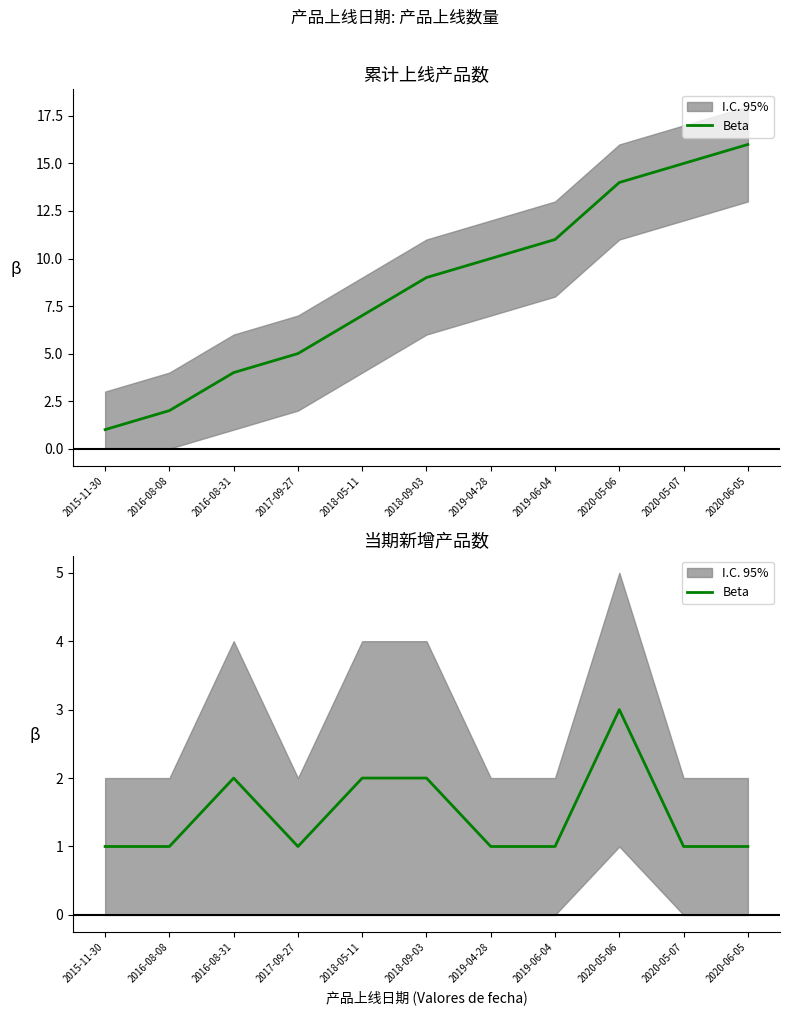

Reading left to right, extract all data points from this chart.

1	1	2	1	2	2	1	1	3	1	1